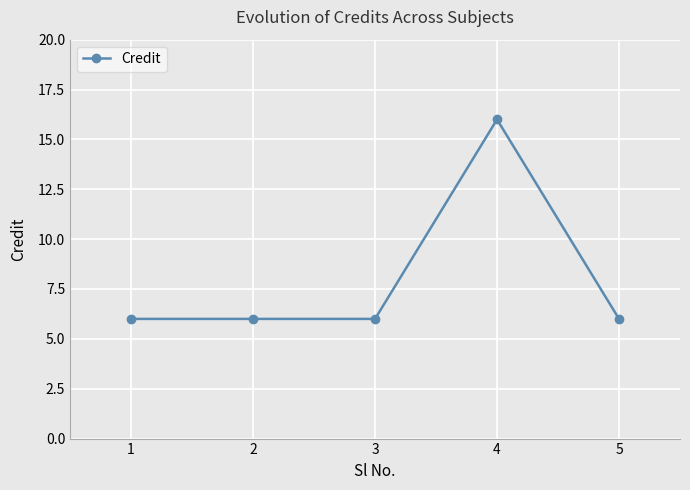

Is this an area chart (filled region under the line)?

No